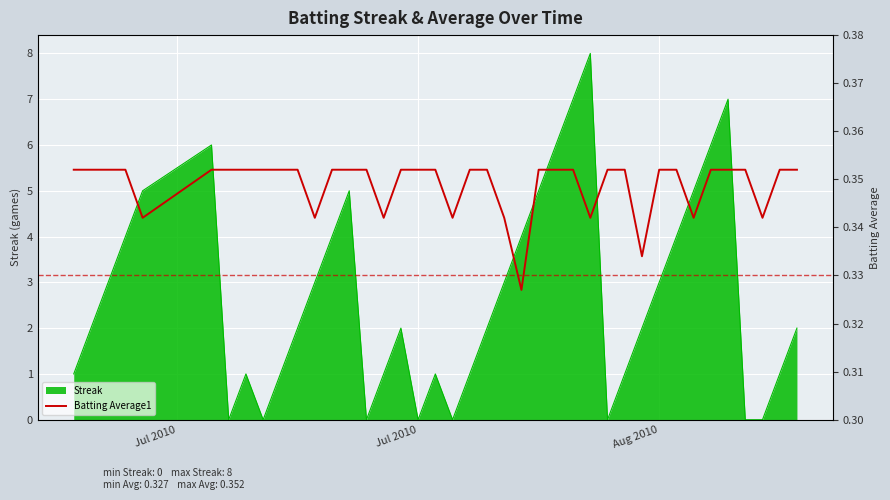

The Streak series shows 0 at Jul 2010. True or false?

True